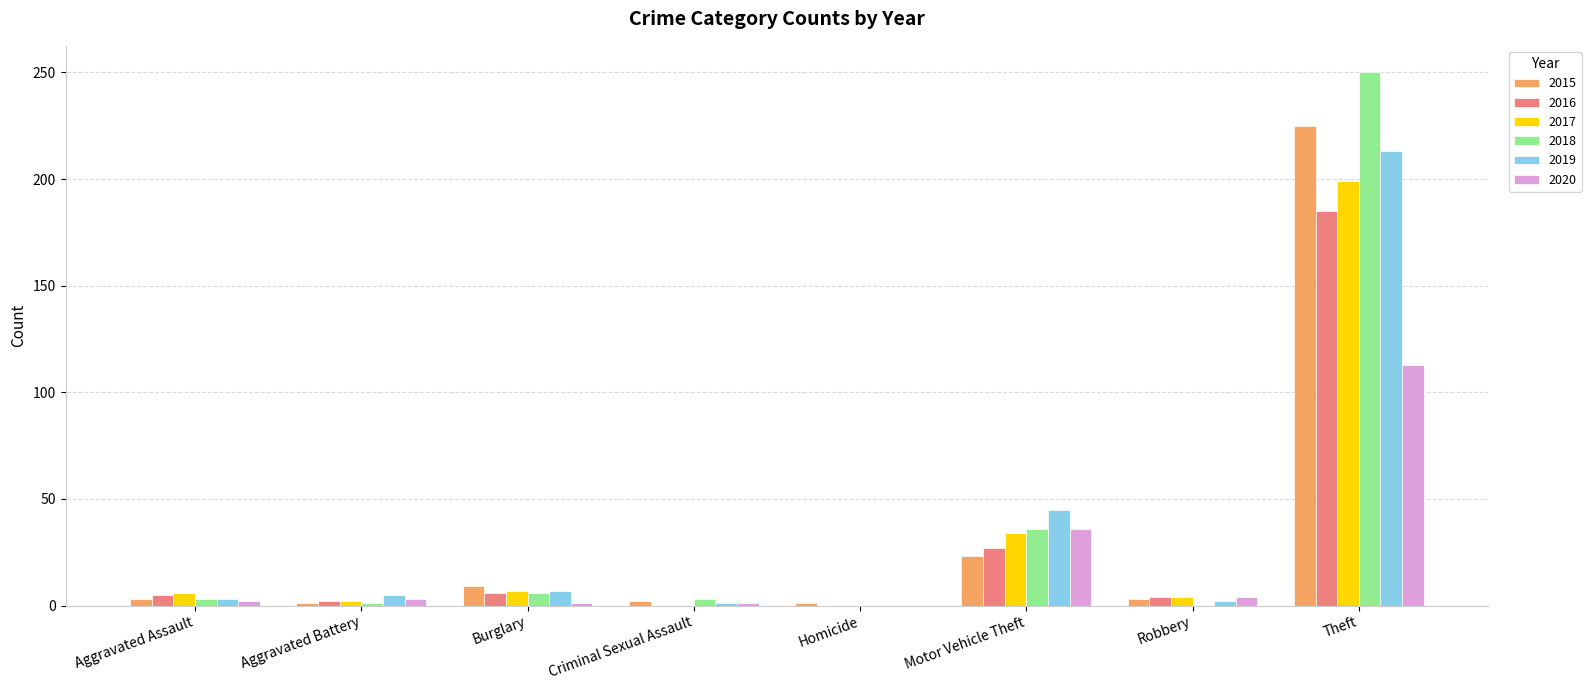

Where is 2018 nearest to the value 125?

Motor Vehicle Theft